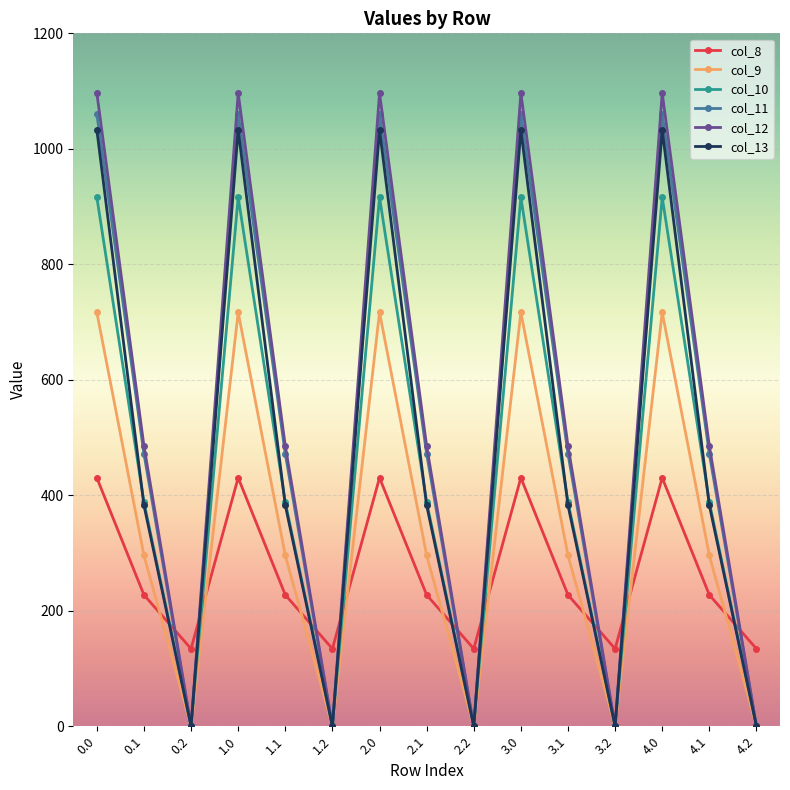

Reading left to right, extract all data points from this chart.

col_8: 0.0=430.3	0.1=227.5	0.2=134.2	1.0=430.3	1.1=227.5	1.2=134.2	2.0=430.3	2.1=227.5	2.2=134.2	3.0=430.3	3.1=227.5	3.2=134.2	4.0=430.3	4.1=227.5	4.2=134.2
col_9: 0.0=716.9	0.1=295.9	0.2=0.0	1.0=716.9	1.1=295.9	1.2=0.0	2.0=716.9	2.1=295.9	2.2=0.0	3.0=716.9	3.1=295.9	3.2=0.0	4.0=716.9	4.1=295.9	4.2=0.0
col_10: 0.0=916.2	0.1=388.1	0.2=0.0	1.0=916.2	1.1=388.1	1.2=0.0	2.0=916.2	2.1=388.1	2.2=0.0	3.0=916.2	3.1=388.1	3.2=0.0	4.0=916.2	4.1=388.1	4.2=0.0
col_11: 0.0=1060.3	0.1=471.7	0.2=0.0	1.0=1060.3	1.1=471.7	1.2=0.0	2.0=1060.3	2.1=471.7	2.2=0.0	3.0=1060.3	3.1=471.7	3.2=0.0	4.0=1060.3	4.1=471.7	4.2=0.0
col_12: 0.0=1096.7	0.1=485.4	0.2=0.0	1.0=1096.7	1.1=485.4	1.2=0.0	2.0=1096.7	2.1=485.4	2.2=0.0	3.0=1096.7	3.1=485.4	3.2=0.0	4.0=1096.7	4.1=485.4	4.2=0.0
col_13: 0.0=1032.9	0.1=382.7	0.2=0.0	1.0=1032.9	1.1=382.7	1.2=0.0	2.0=1032.9	2.1=382.7	2.2=0.0	3.0=1032.9	3.1=382.7	3.2=0.0	4.0=1032.9	4.1=382.7	4.2=0.0